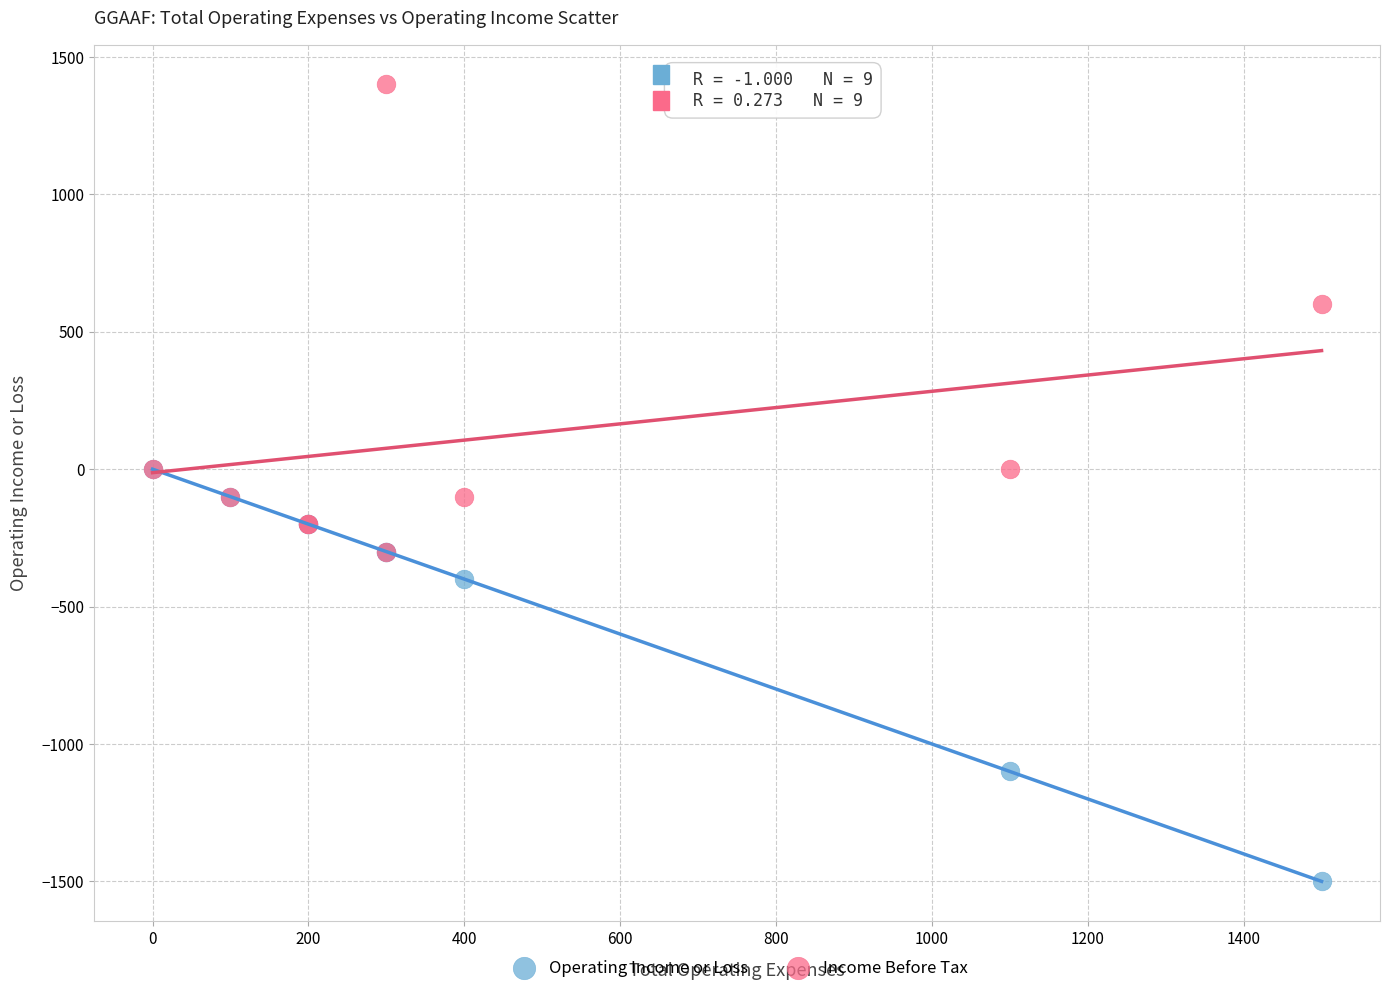

In the Income Before Tax series, what Y value is closest to 550?

600